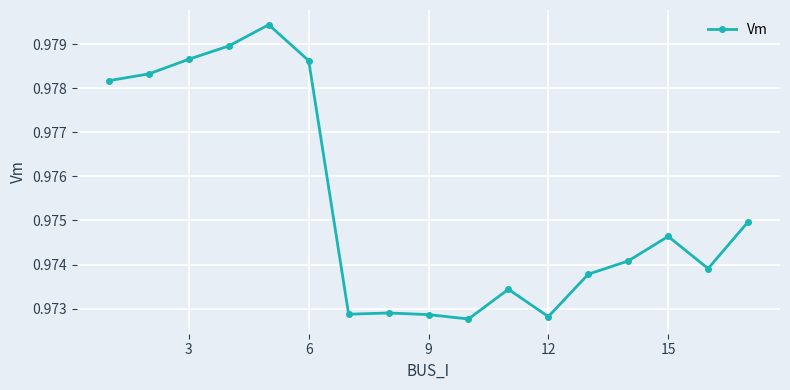

How many interior local valleys (lower than both neighbors) does the data have?

4